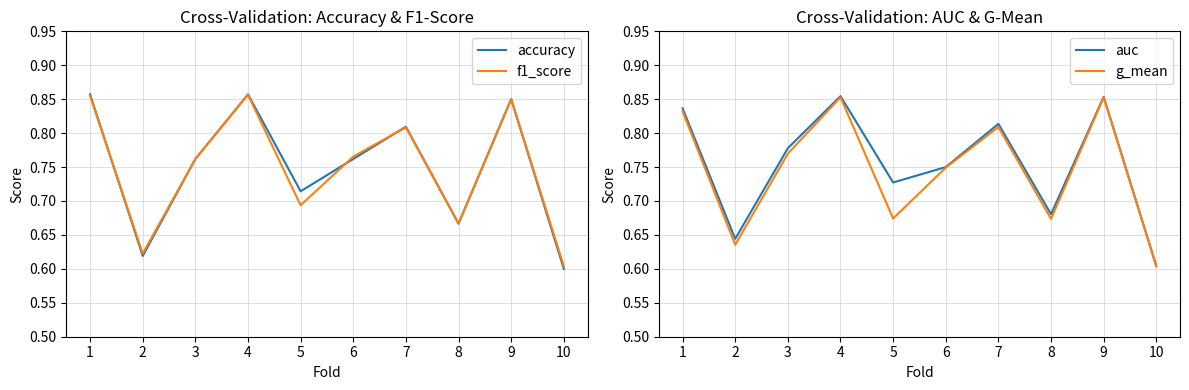

List the labels in order of auc value, largest first.

4, 9, 1, 7, 3, 6, 5, 8, 2, 10